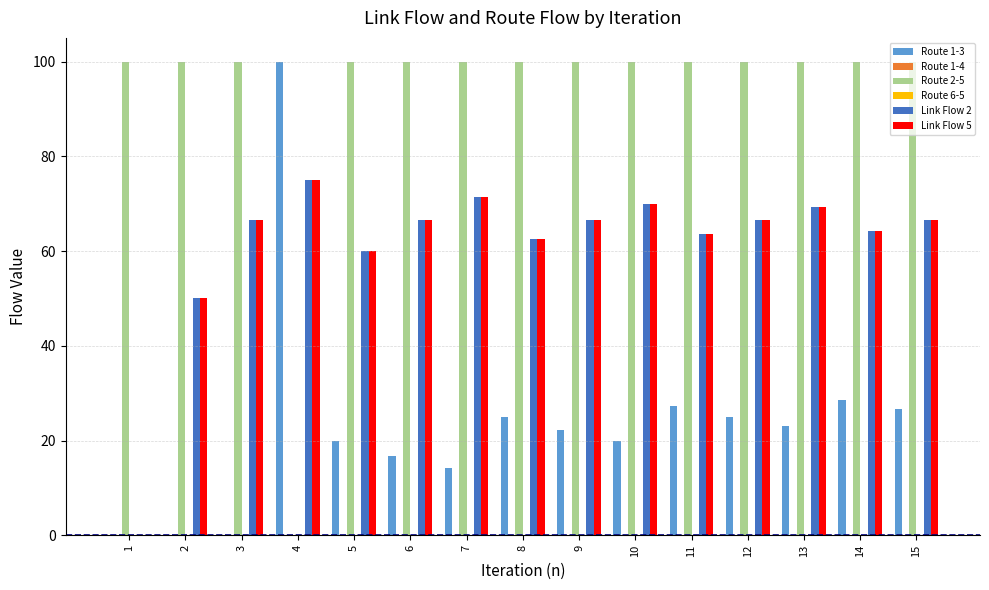

What is the maximum value shown in the chart?

100.0